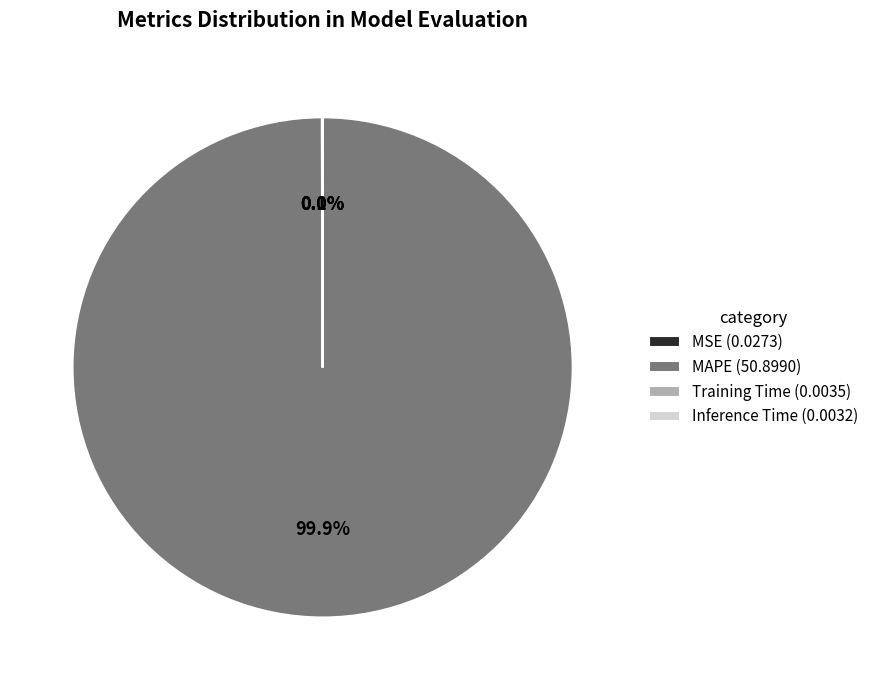

To the nearest percent, what is the average slice percentage?

25%